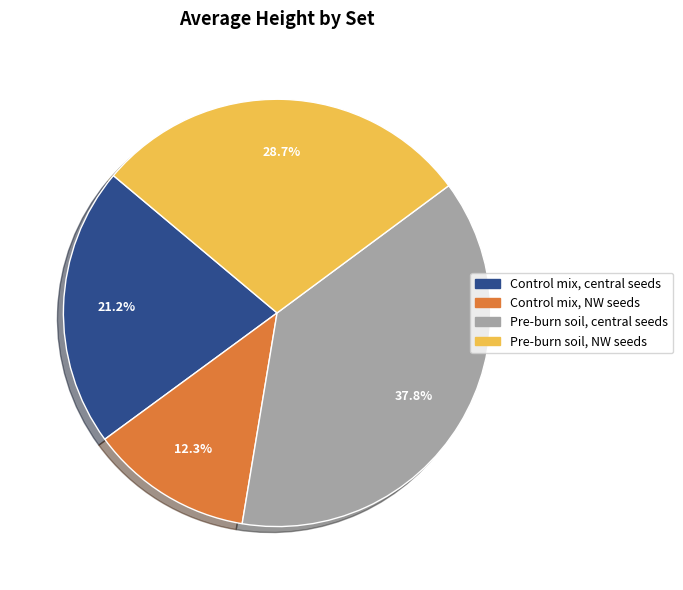

To the nearest percent, what percentage of the pie is Pre-burn soil, NW seeds?

29%